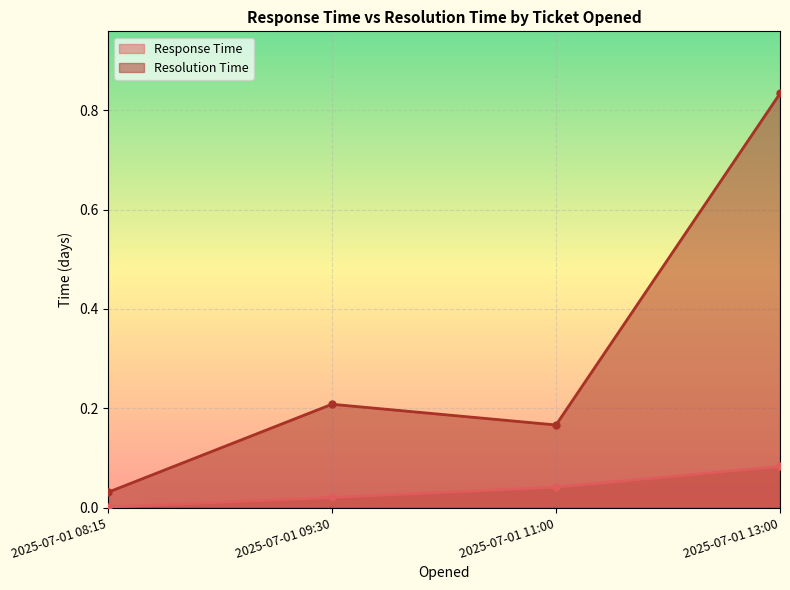

What is the label of the 4th point from the right?

2025-07-01 08:15